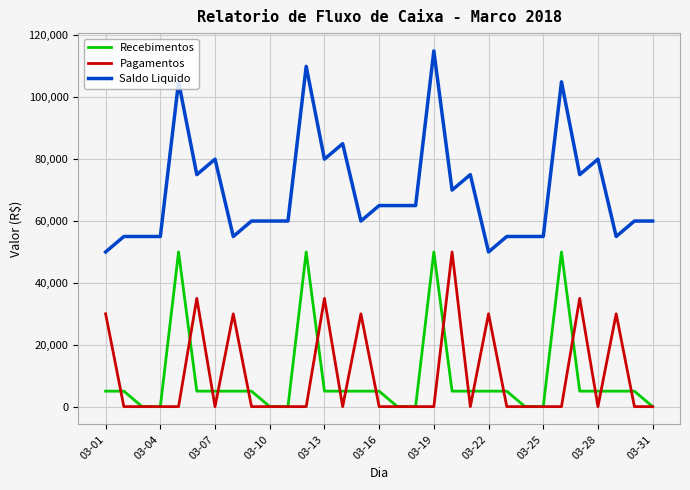

How many lines are shown in the chart?

3